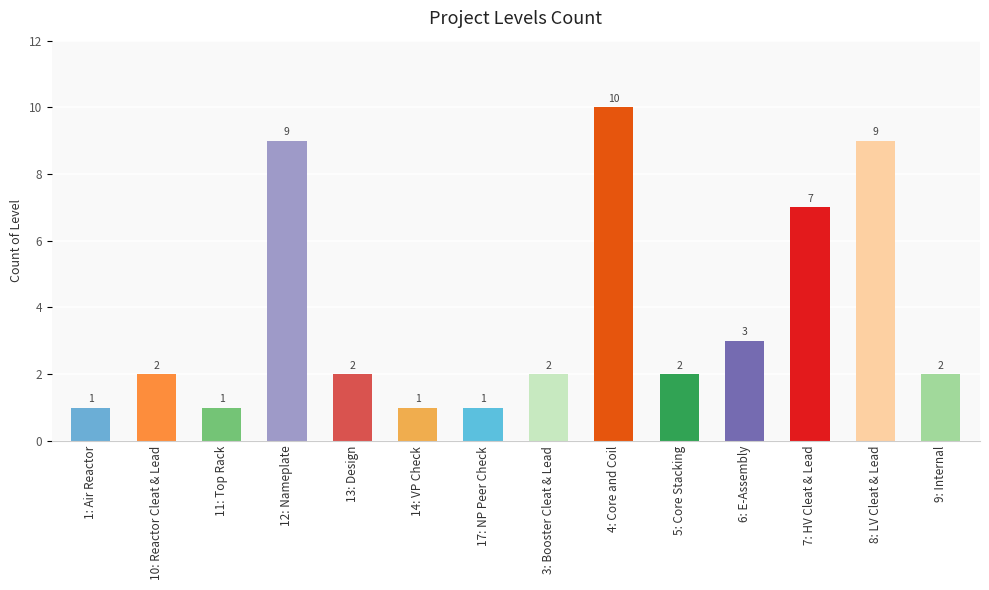

What is the sum of all values?

52